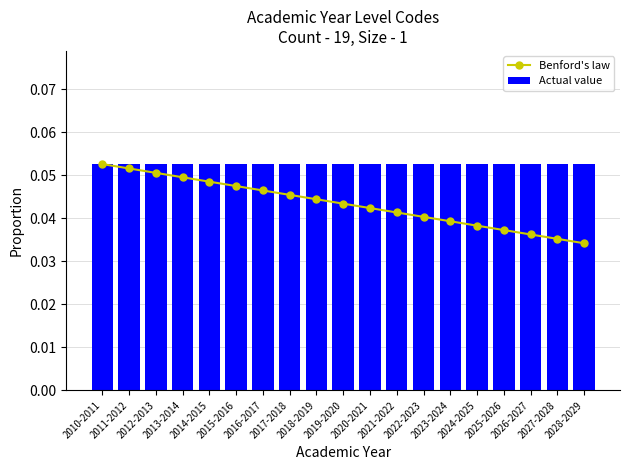

What is the label of the 5th bar from the left?

2014-2015